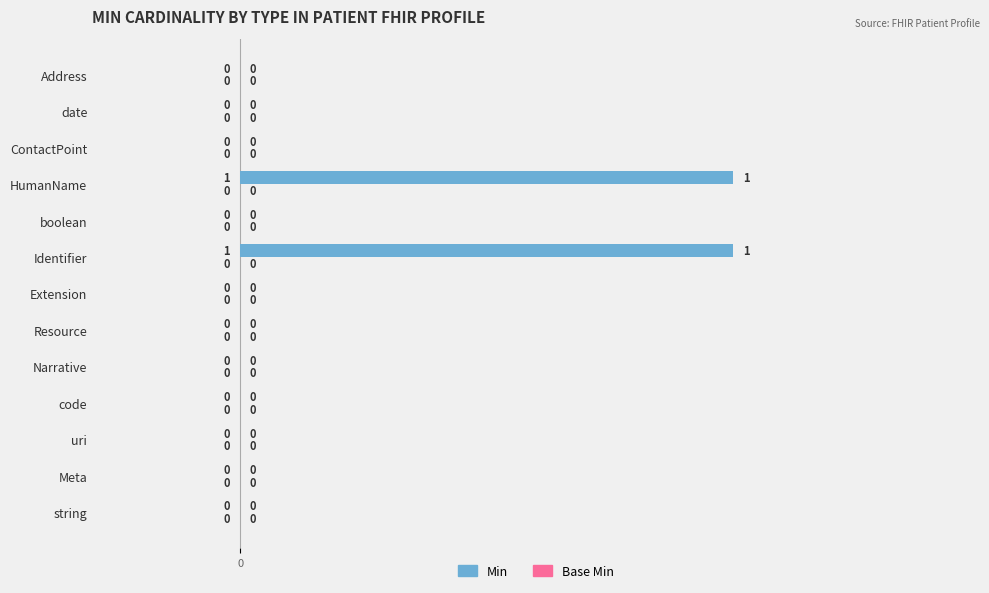

True or false: the data shows 0 at Address.

True